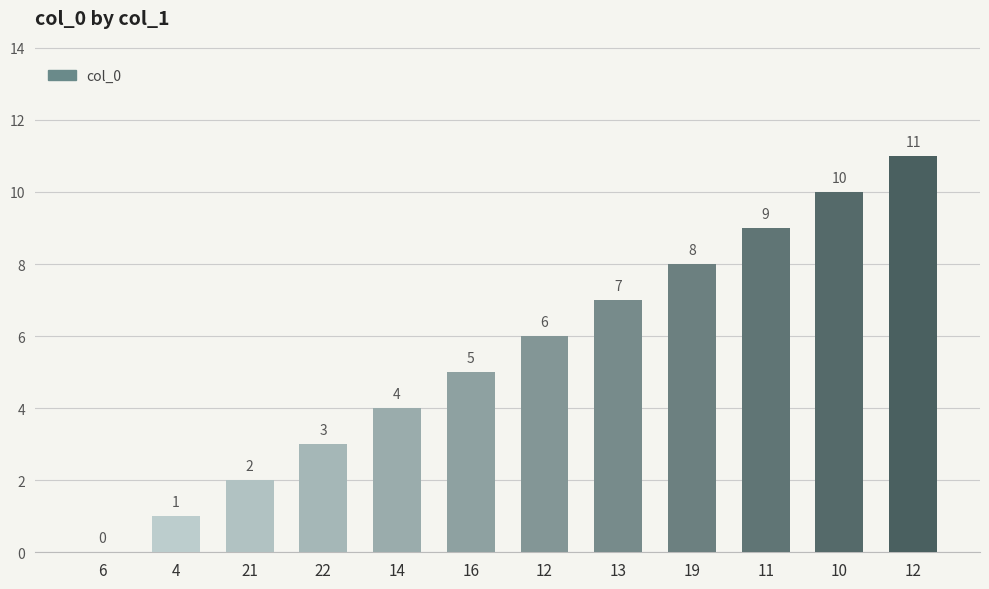

How many categories are shown in the chart?

12